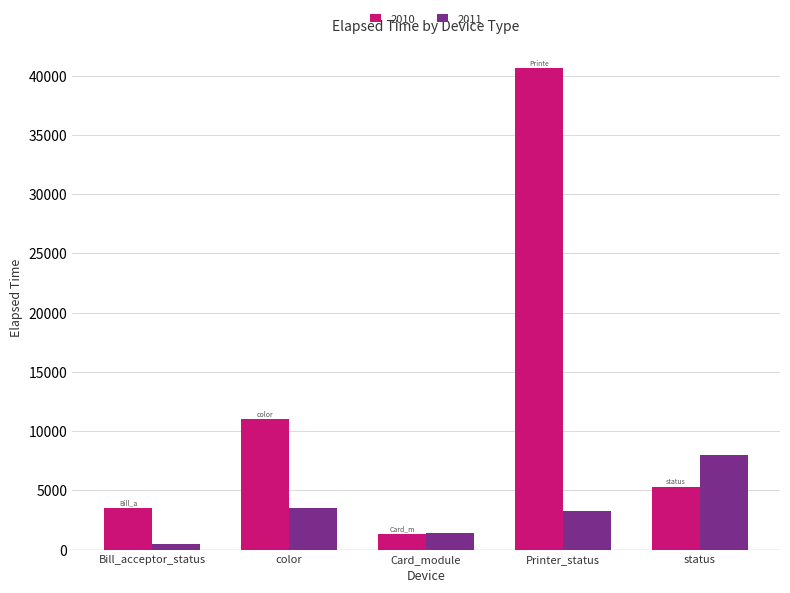

At which category is the sum across all series the highest?

Printer_status